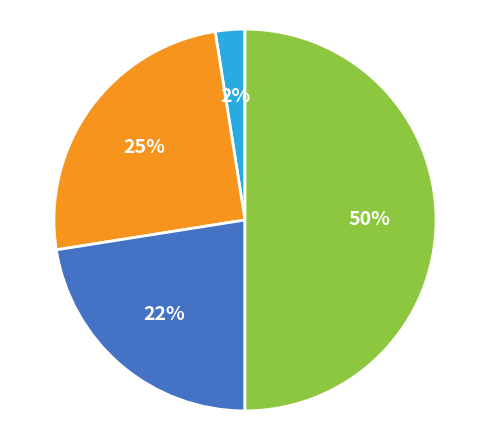

To the nearest percent, what is the average slice percentage?

25%